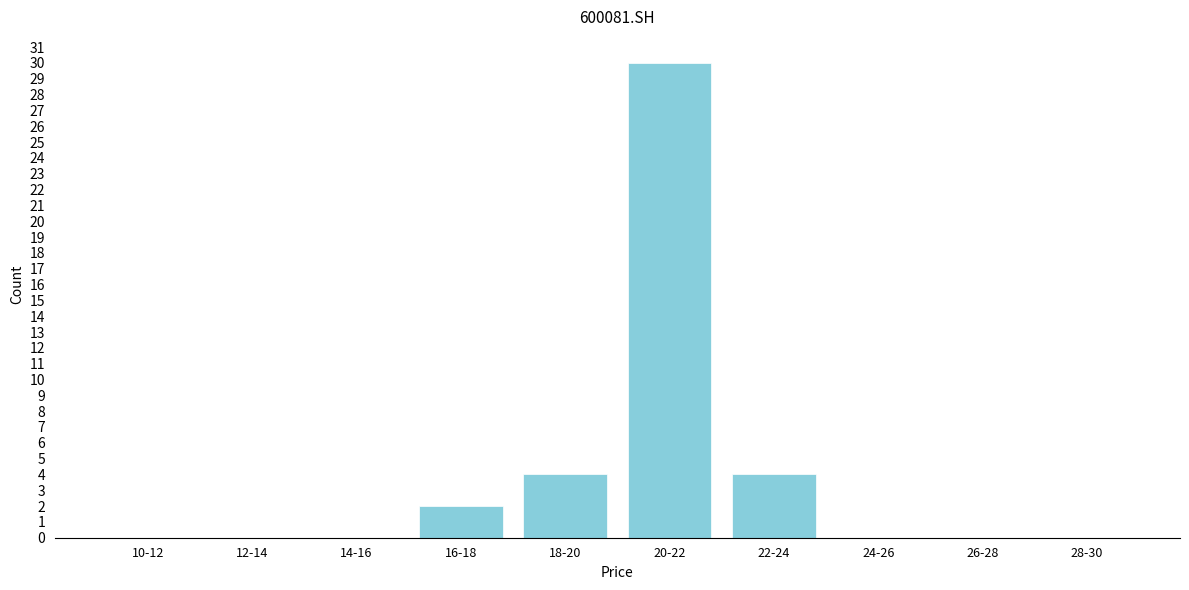

Reading left to right, list all the values displayed in this chart.

10-12=0	12-14=0	14-16=0	16-18=2	18-20=4	20-22=30	22-24=4	24-26=0	26-28=0	28-30=0